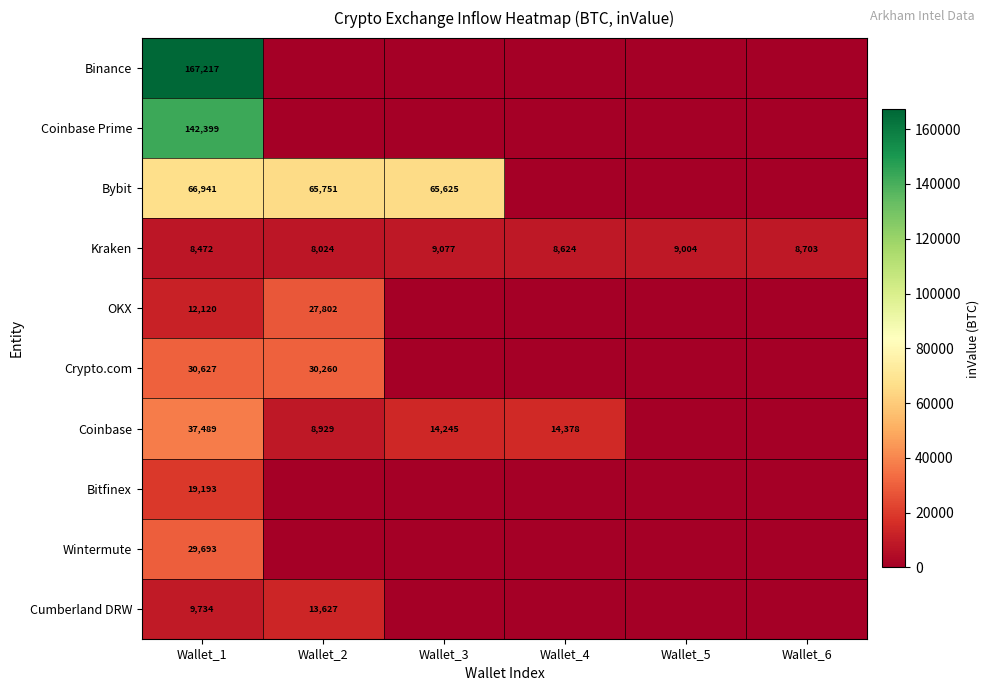

The Kraken series shows 12396 at Wallet_3. True or false?

False